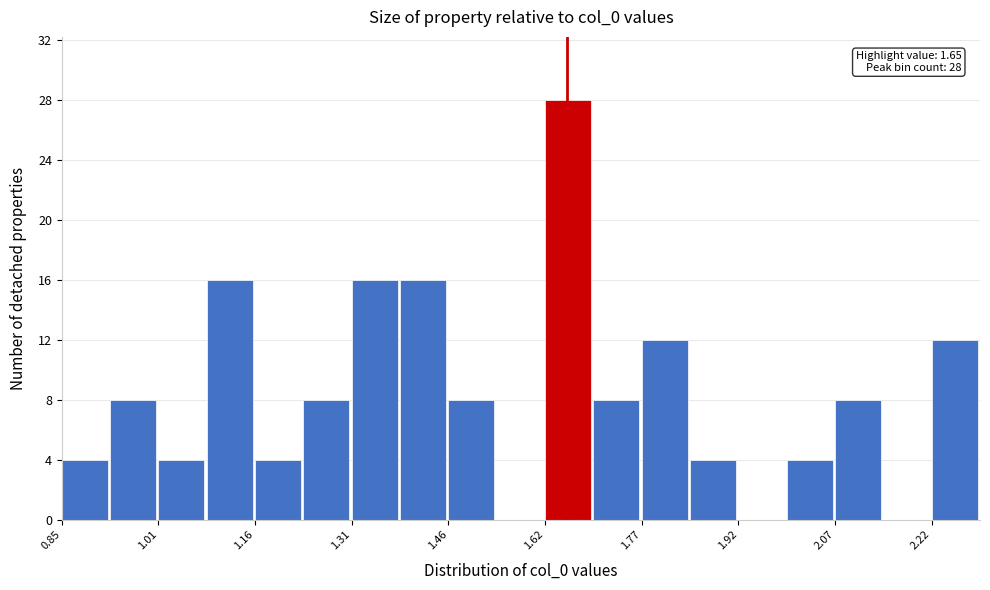

Read against the x-axis, roughly where is the centre of the tallest bar?

1.66